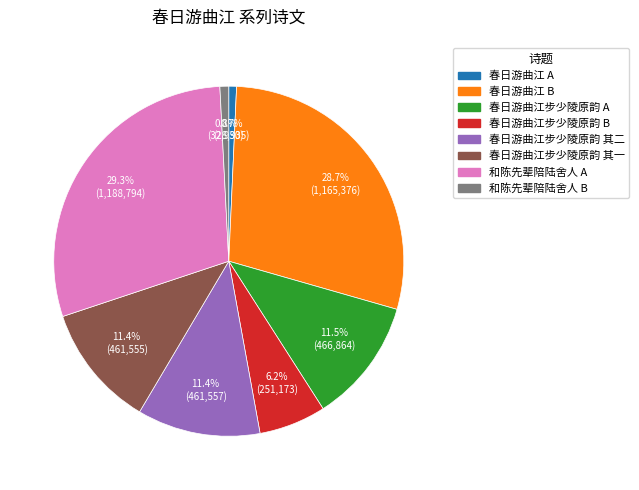

Is there any slice that represents more than half of the pie?

No